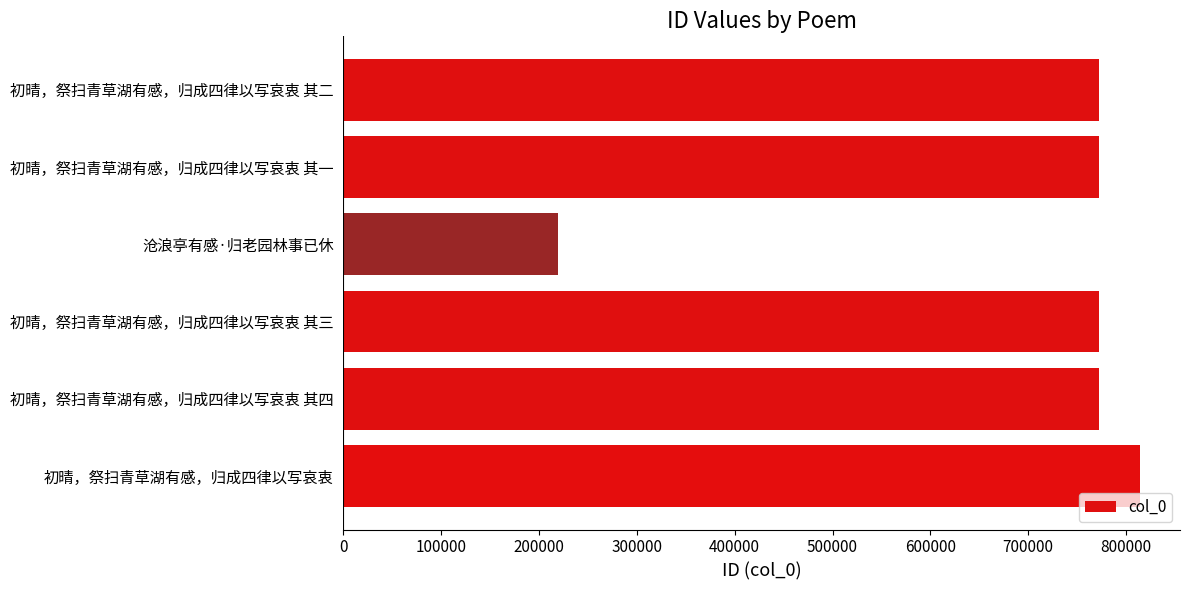

How many bars are there in total?

6